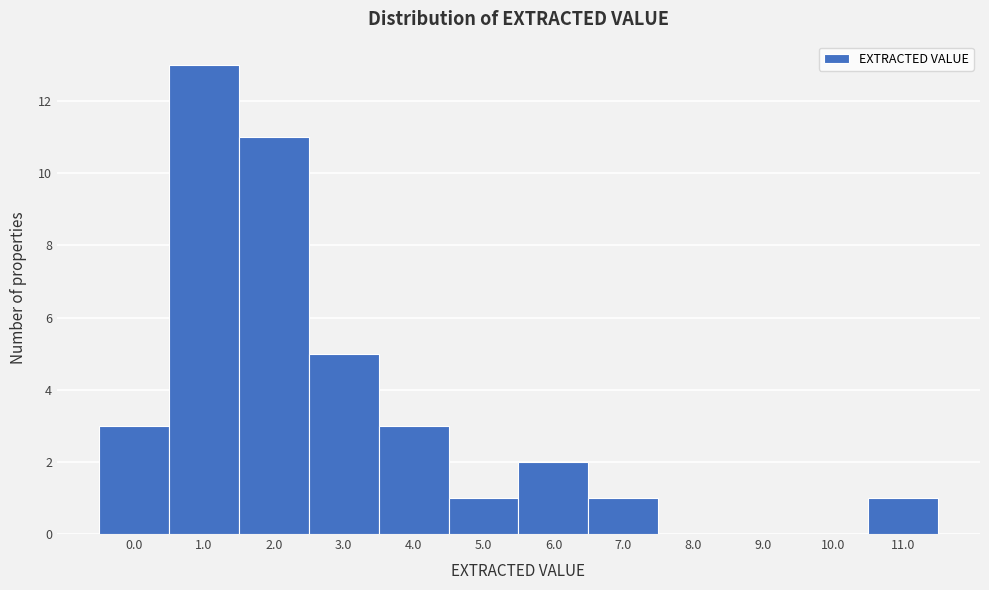

Reading right to left, what are all the values shown in this chart?

11.0=1	10.0=0	9.0=0	8.0=0	7.0=1	6.0=2	5.0=1	4.0=3	3.0=5	2.0=11	1.0=13	0.0=3